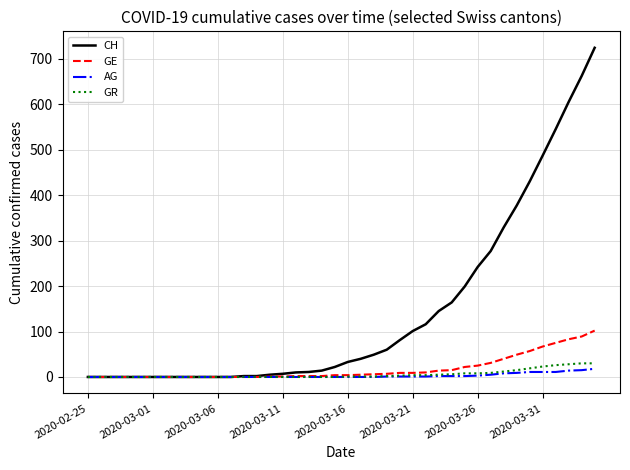

Does the chart display data point markers on the line(s)?

No